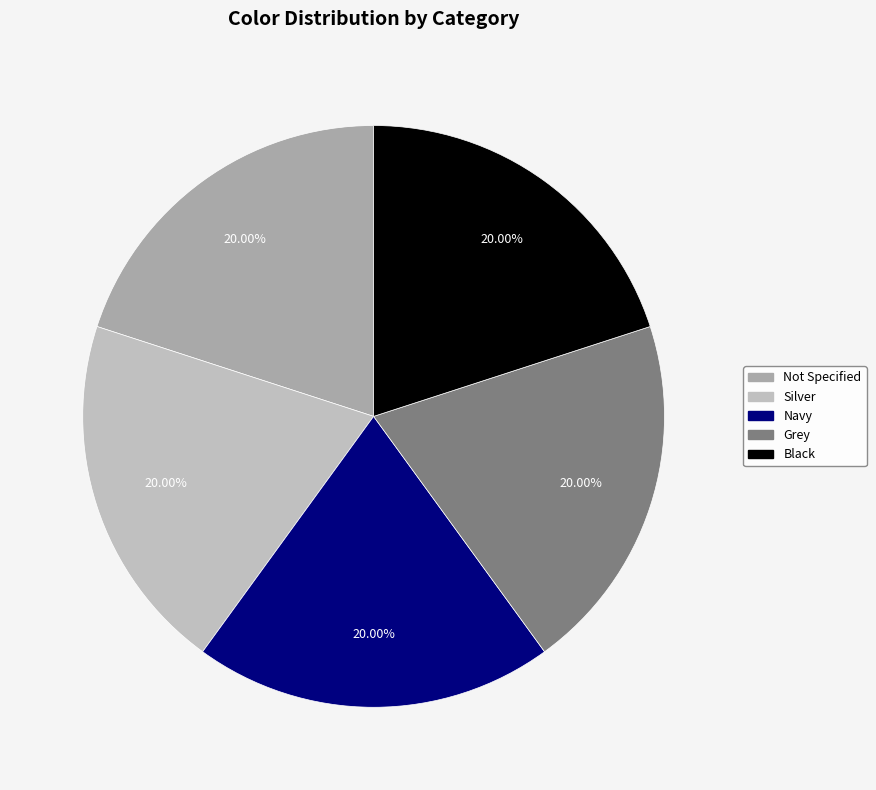

Which slice is the largest?

Black